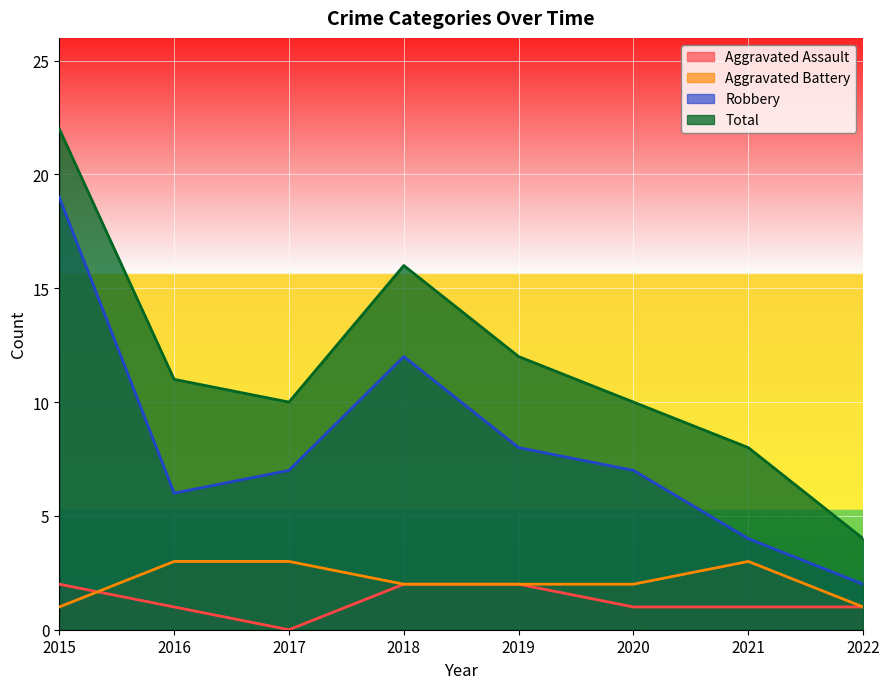

Which series changed the most between 2015 and 2018?

Robbery